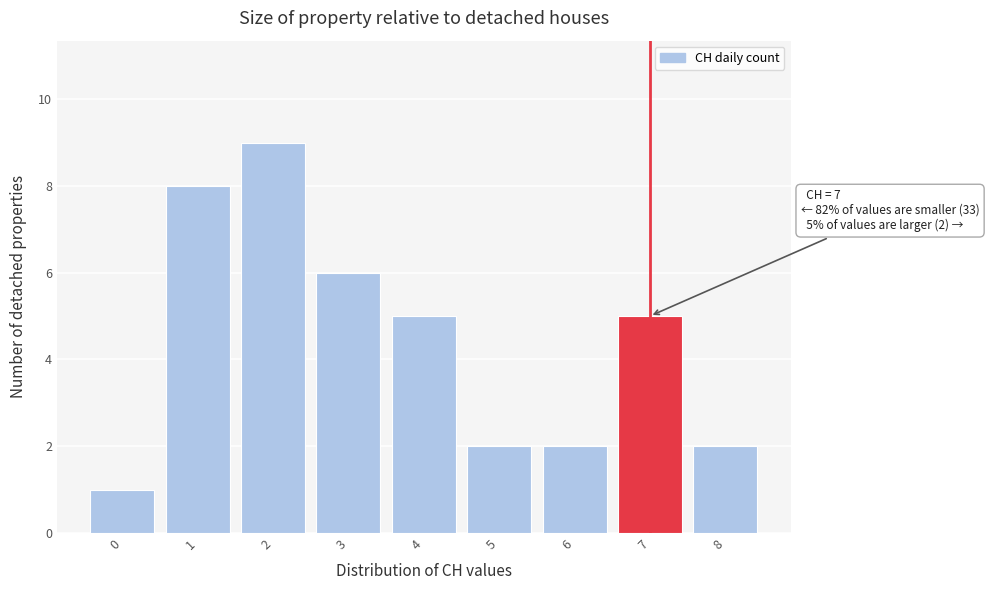

Over which range of the x-axis is the bar tallest?

1.5 to 2.5